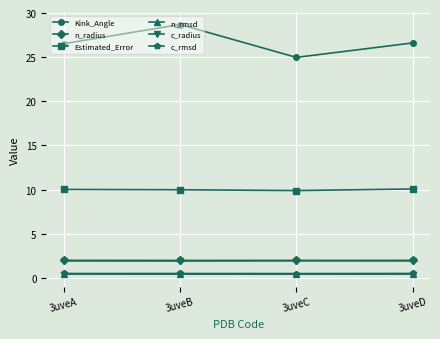

What is the maximum value shown in the chart?

28.7